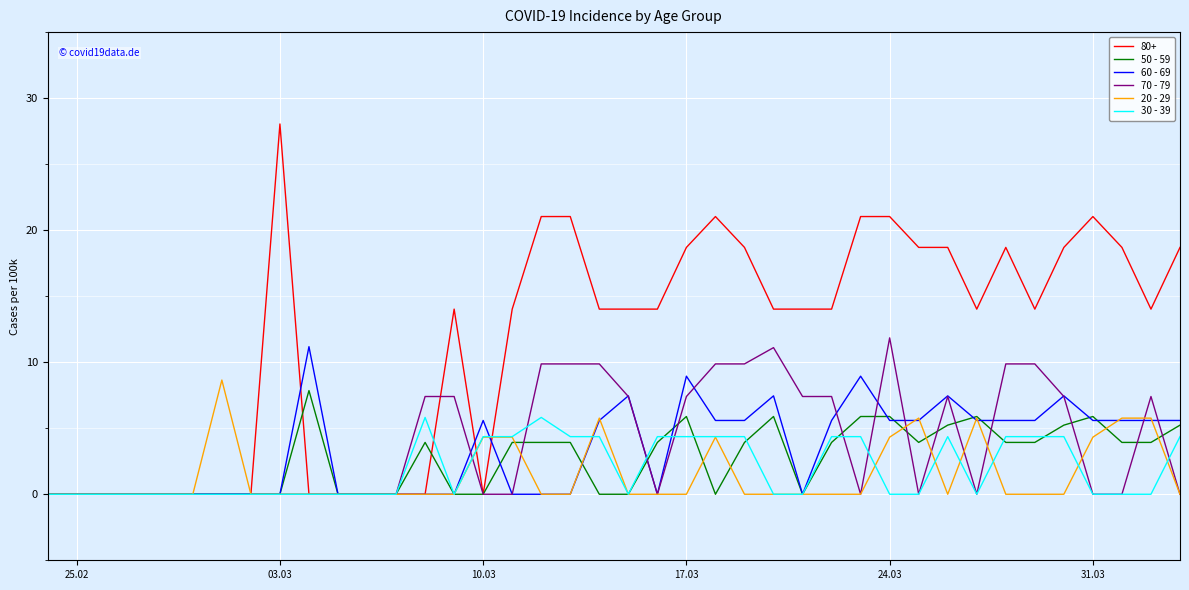

What is the maximum value for 20 - 29?

8.6